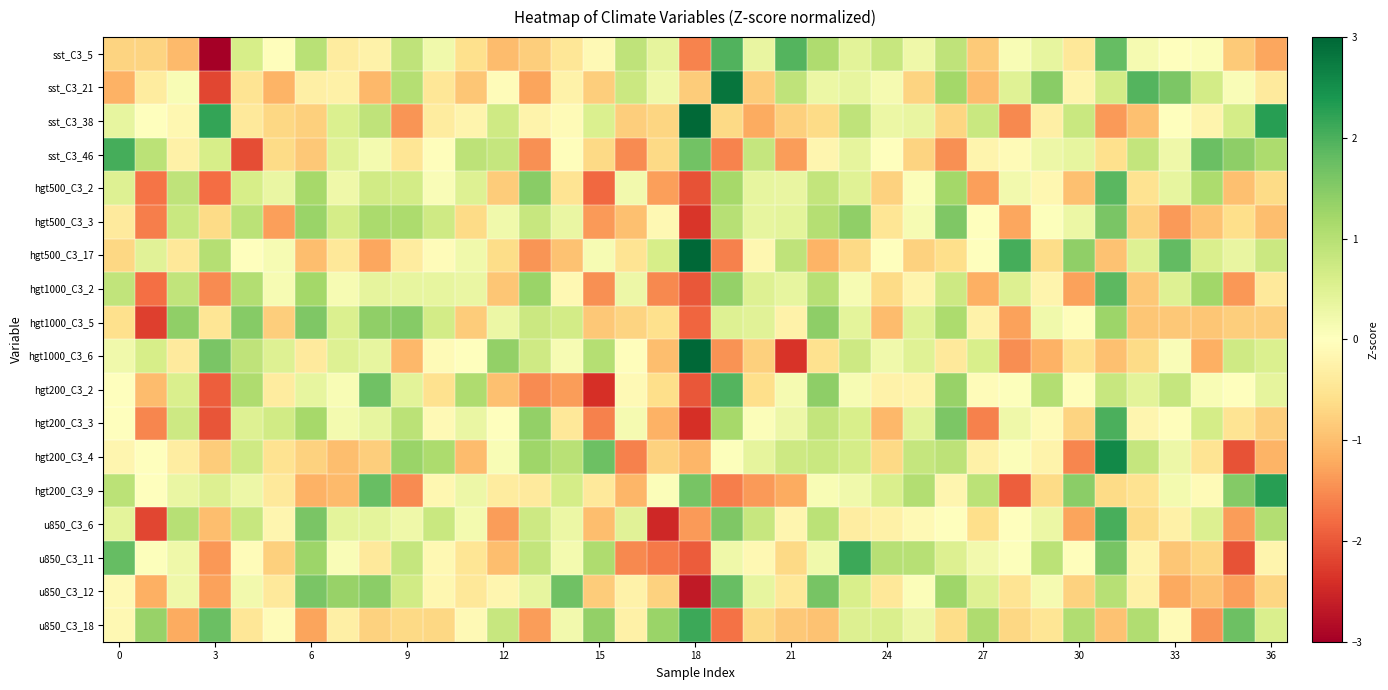

Which series has the widest spread of values?

hgt1000_C3_6